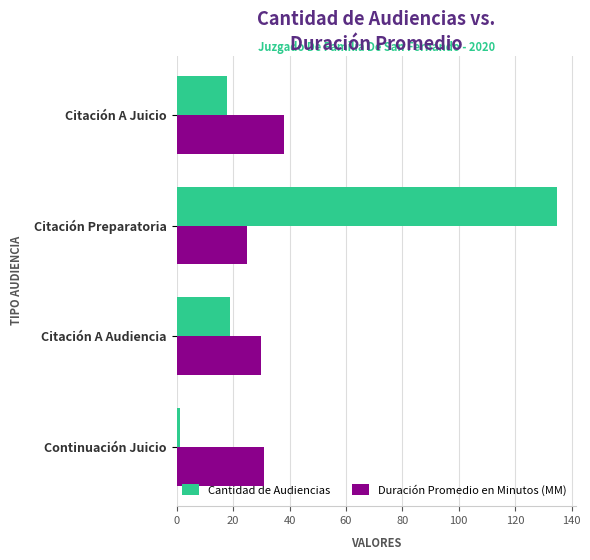

What is the approximate value of Duración Promedio en Minutos (MM) at Citación A Juicio?

38